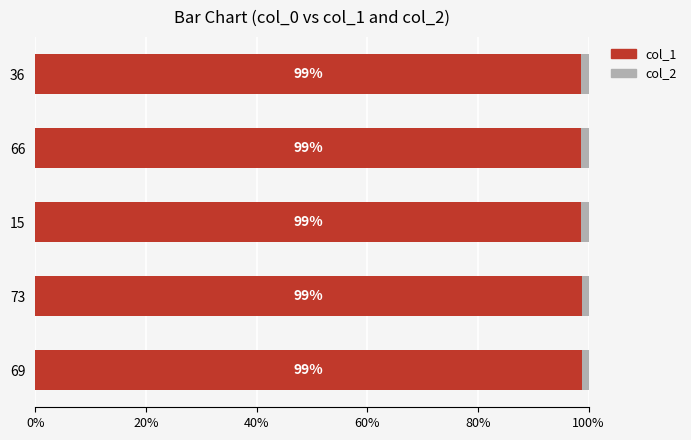

What is the total value across all series at 15?

100.0